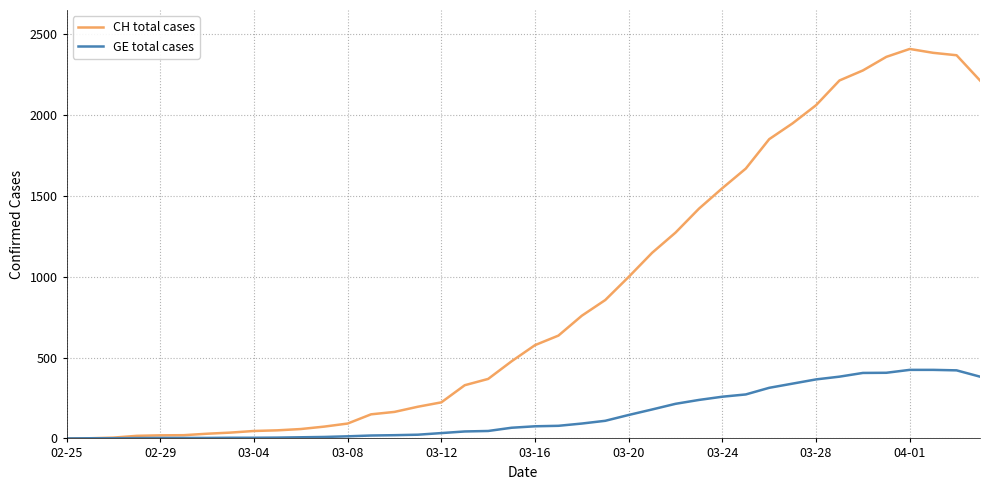

Which series has the widest spread of values?

CH total cases